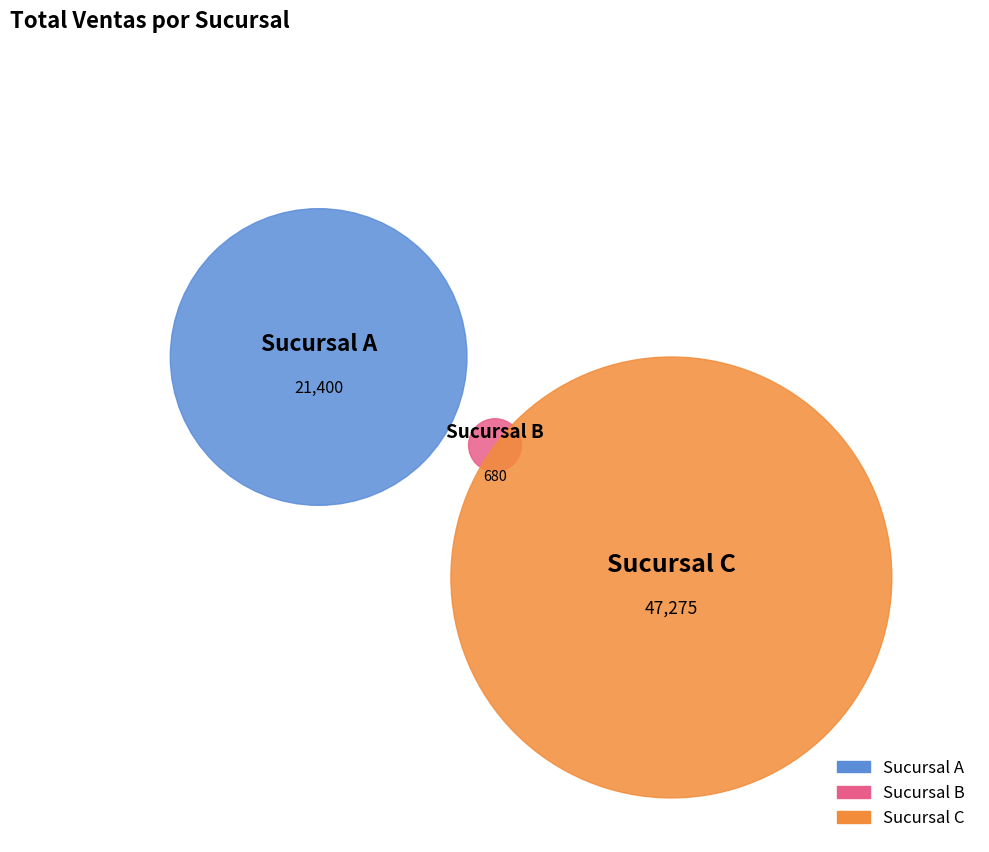

To the nearest percent, what portion does Sucursal B represent?

1%